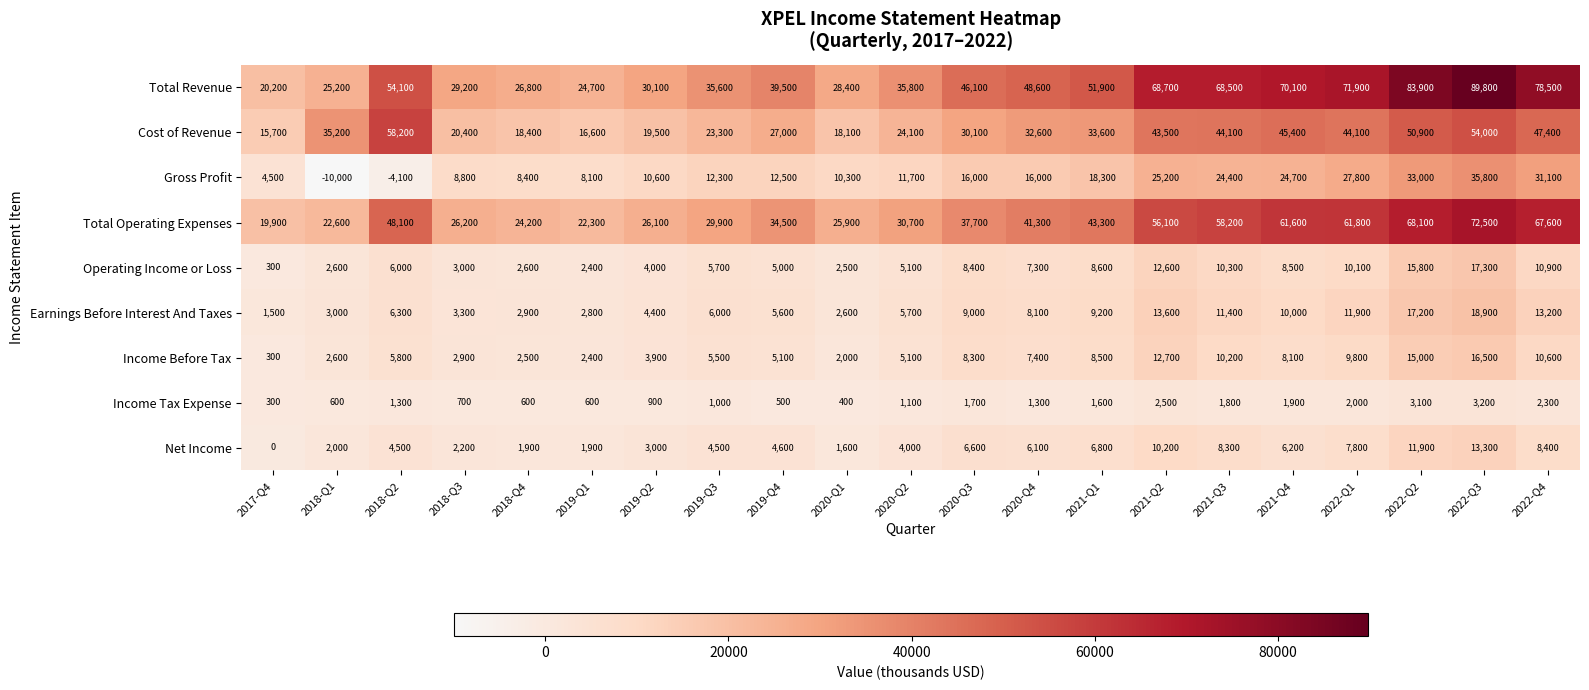

Is it true that Net Income equals 3373 at 2021-Q3?

False